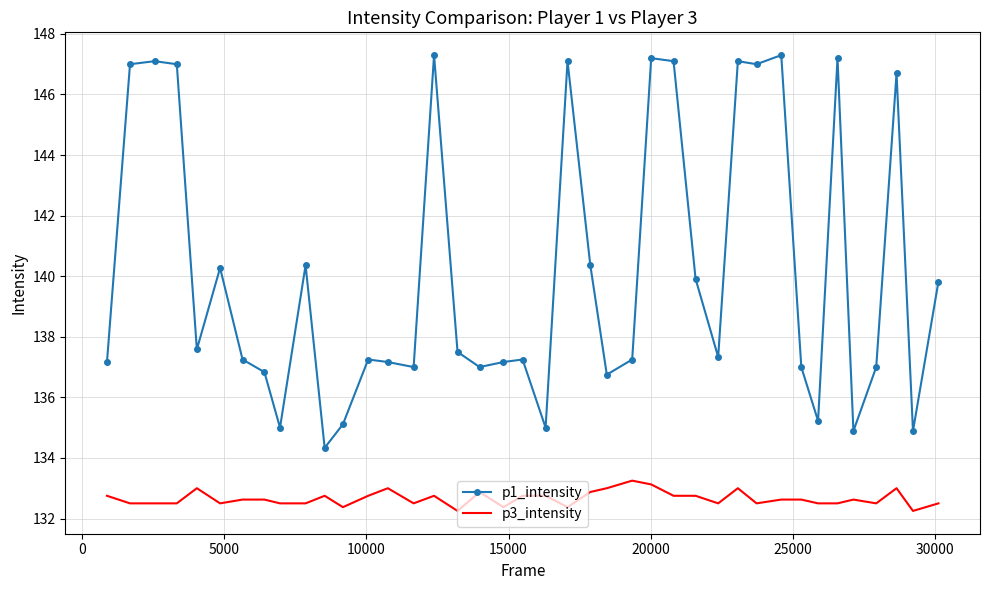

Which series has the largest range (max minus min)?

p1_intensity